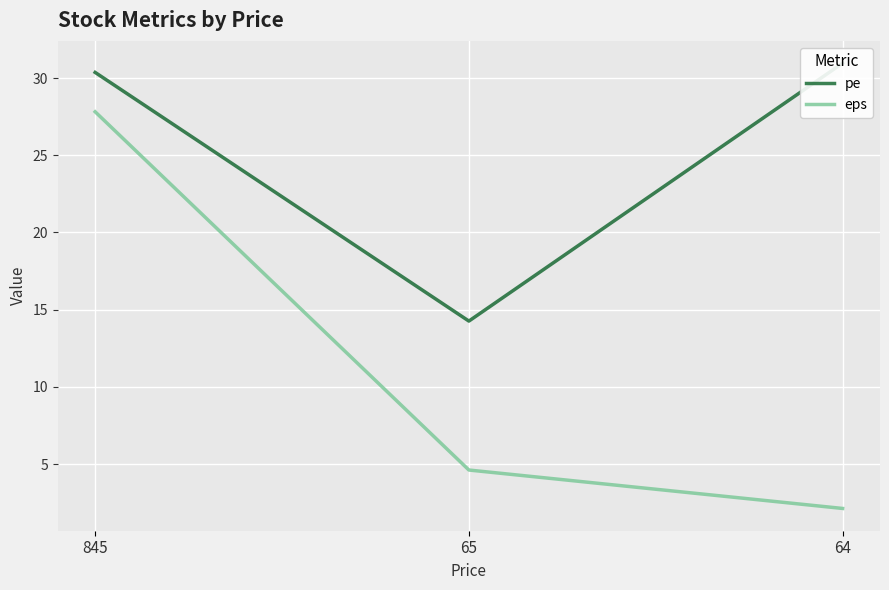

At which label does eps first exceed 4?

845